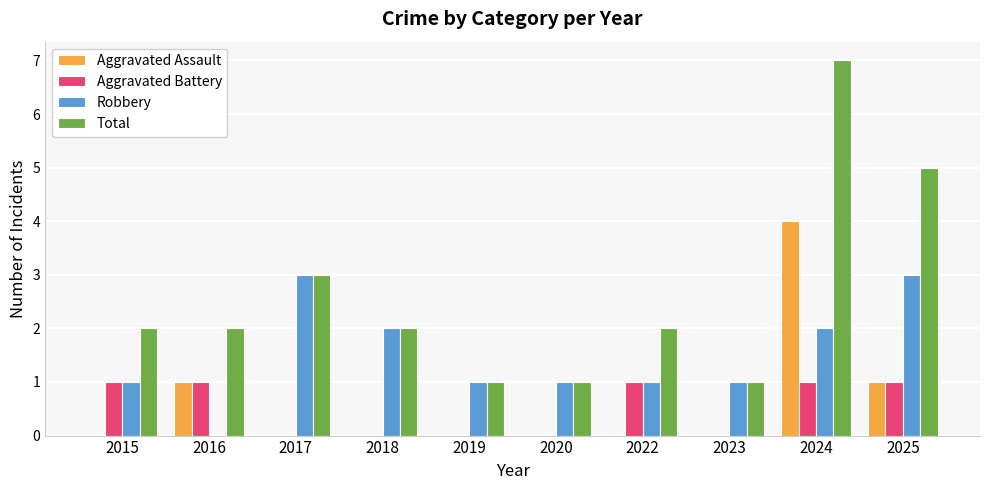

Which category has the highest value across all series?

2024